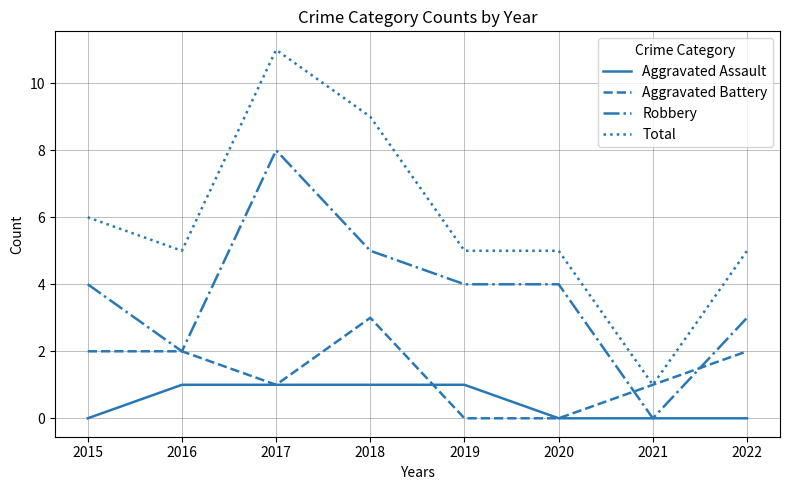

How many series are shown in this chart?

4